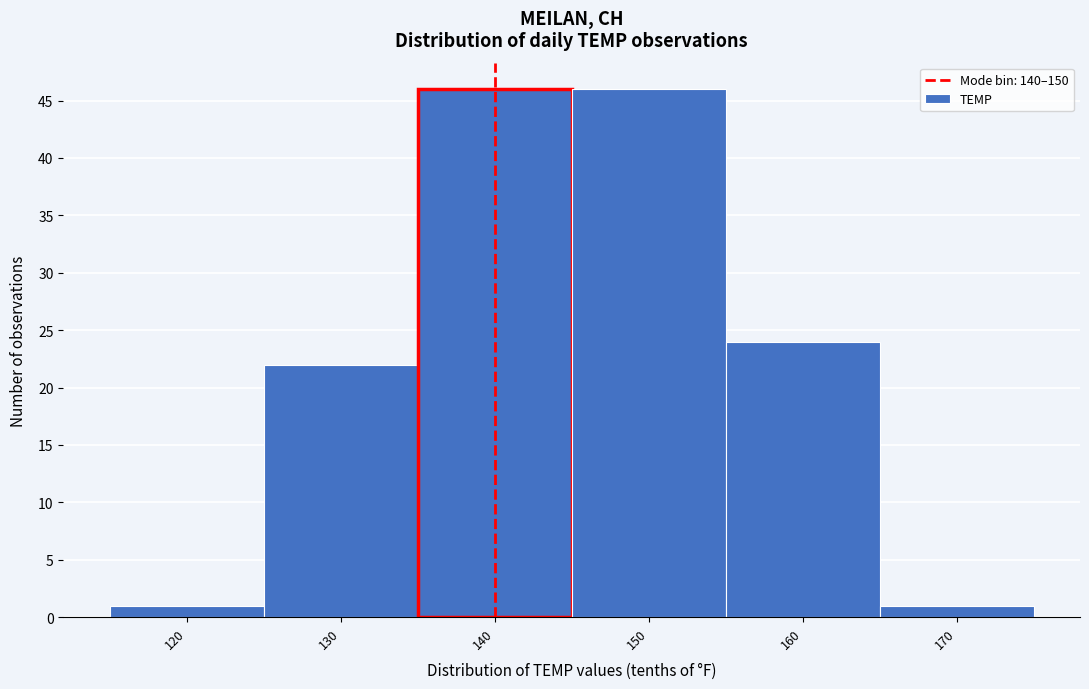

Reading left to right, what are all the values shown in this chart?

1	22	46	46	24	1